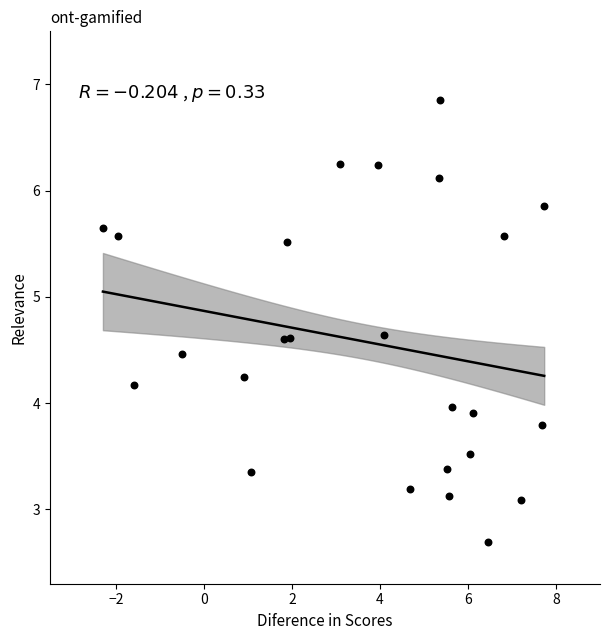

What is the range of X values (max minus min)?

10.0